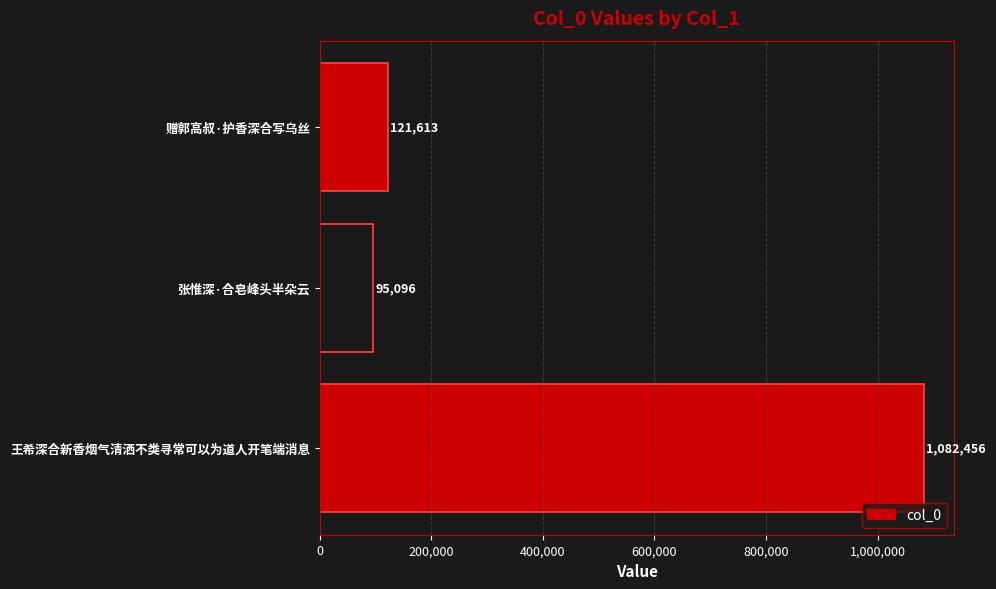

List the labels in order of value, largest first.

王希深合新香烟气清洒不类寻常可以为道人开笔端消息, 赠郭高叔·护香深合写乌丝, 张惟深·合皂峰头半朵云